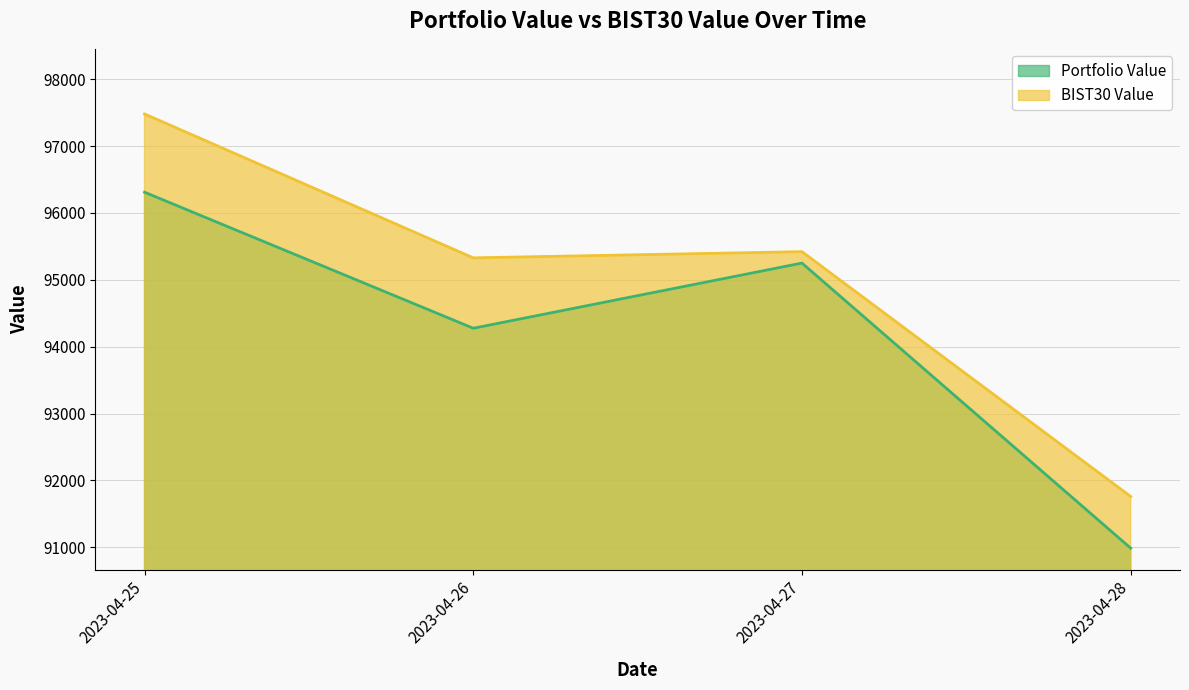

At which category is the sum across all series the highest?

2023-04-25